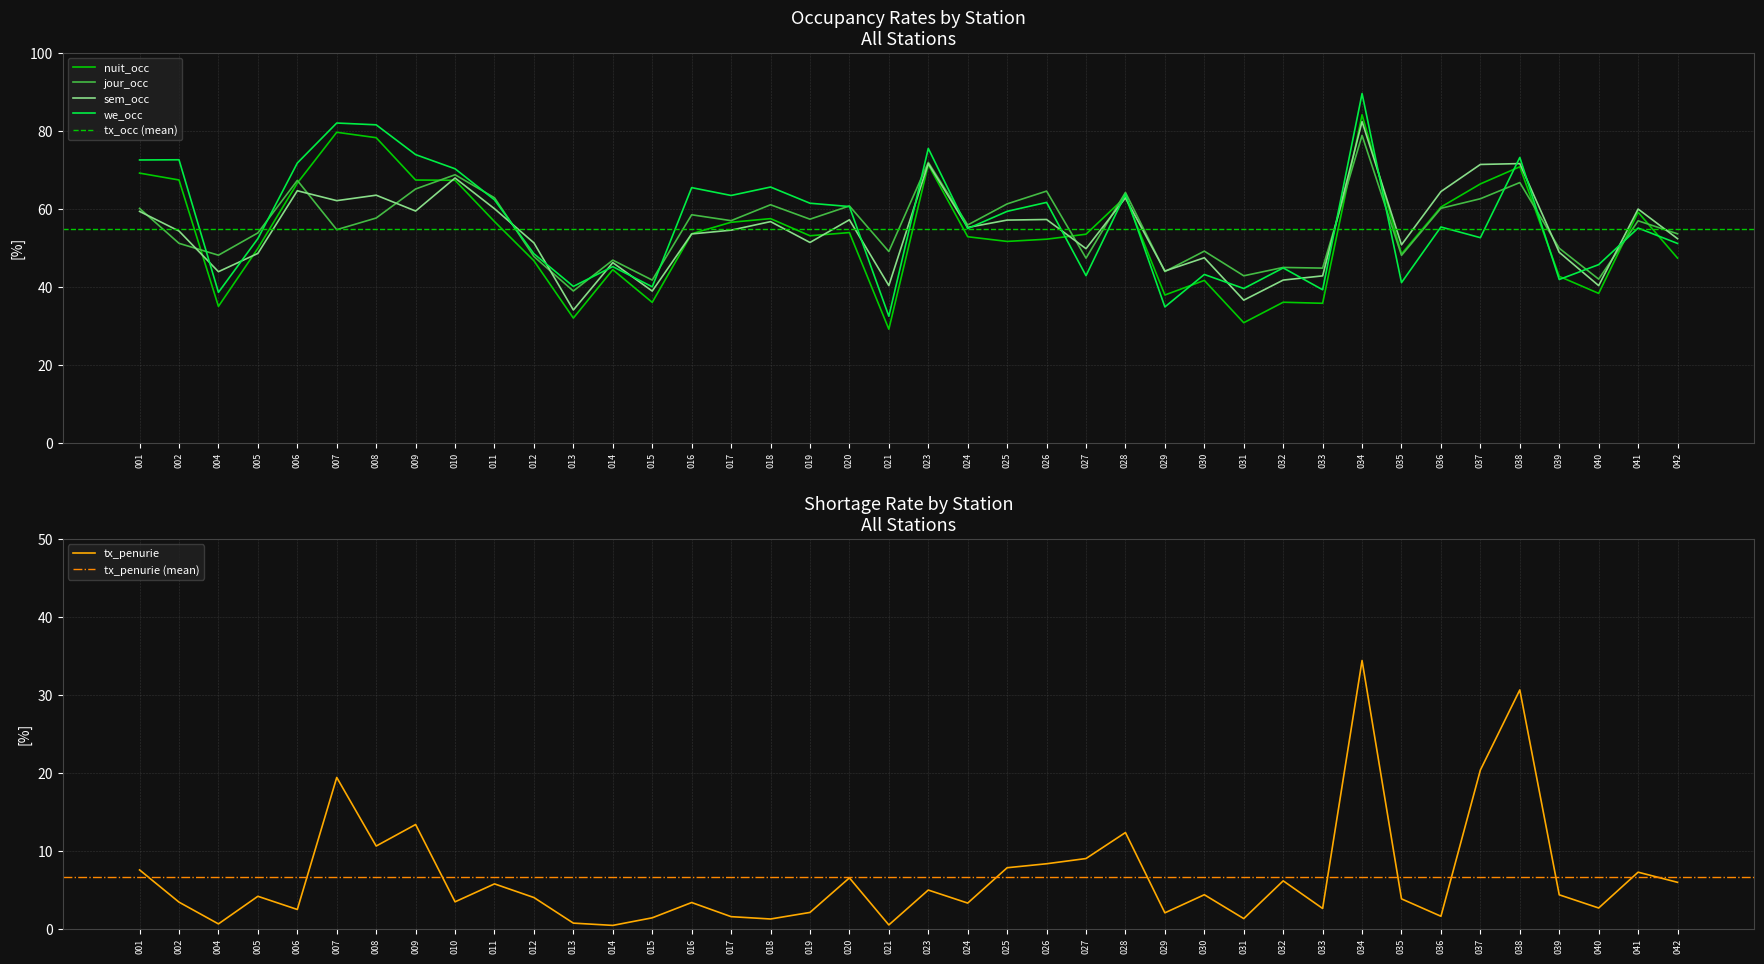

What is the difference between the highest and lowest values at 035?

46.9